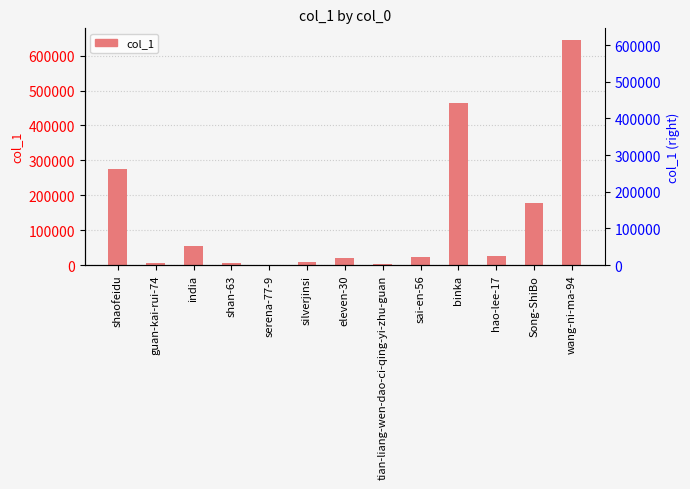

What is the value of the 12th bar from the left?

176845